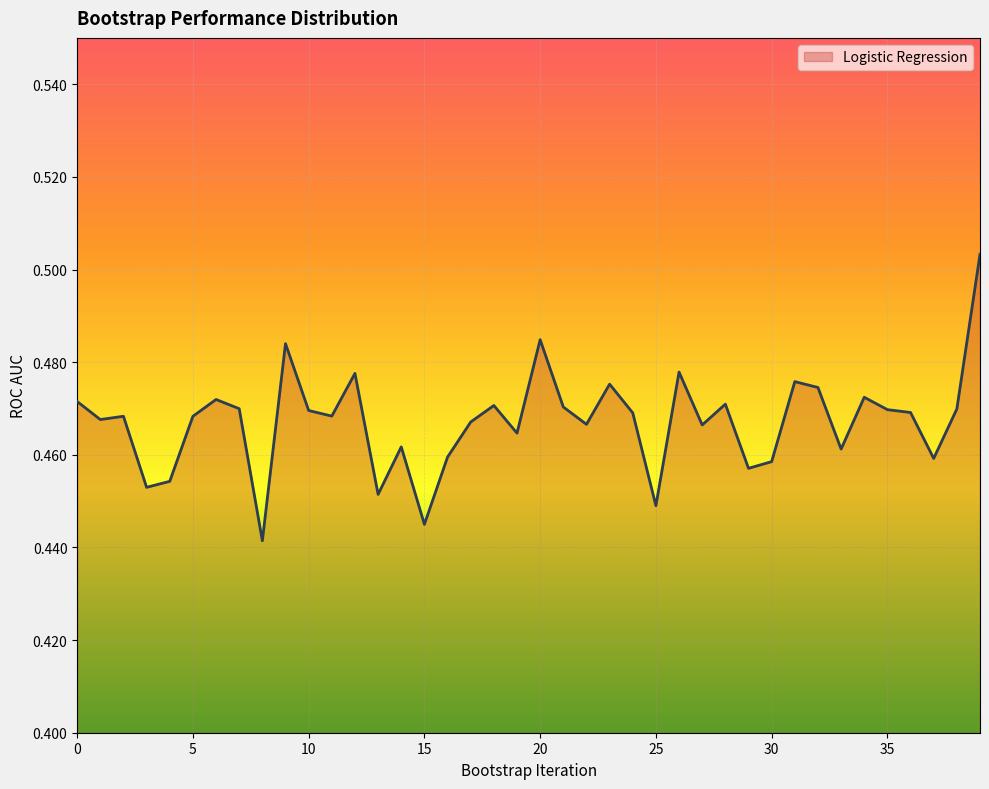

Reading left to right, list all the values displayed in this chart.

0.5	0.5	0.5	0.5	0.5	0.5	0.5	0.5	0.4	0.5	0.5	0.5	0.5	0.5	0.5	0.4	0.5	0.5	0.5	0.5	0.5	0.5	0.5	0.5	0.5	0.4	0.5	0.5	0.5	0.5	0.5	0.5	0.5	0.5	0.5	0.5	0.5	0.5	0.5	0.5